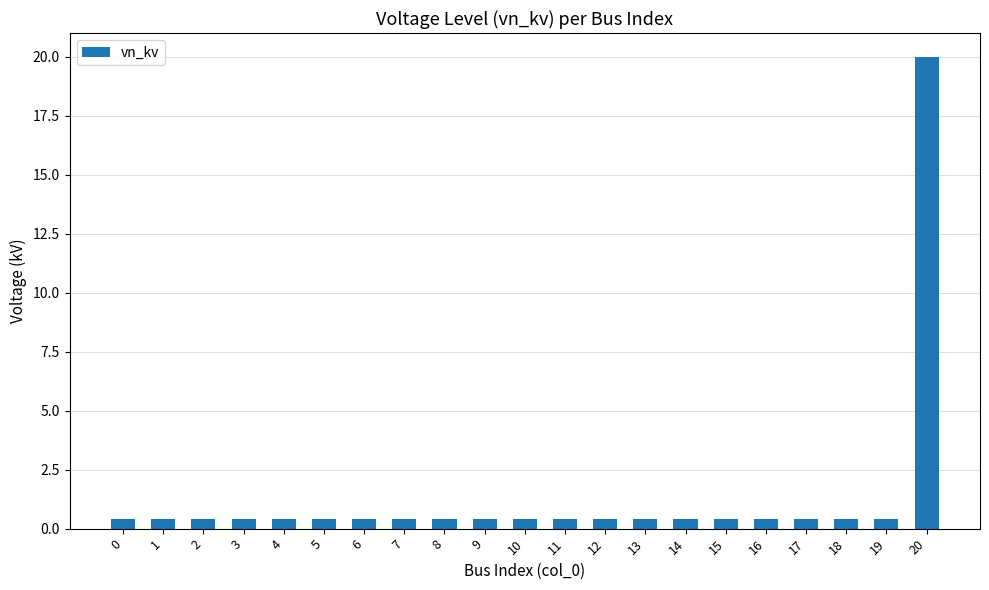

What is the difference between the maximum and minimum values?

19.6